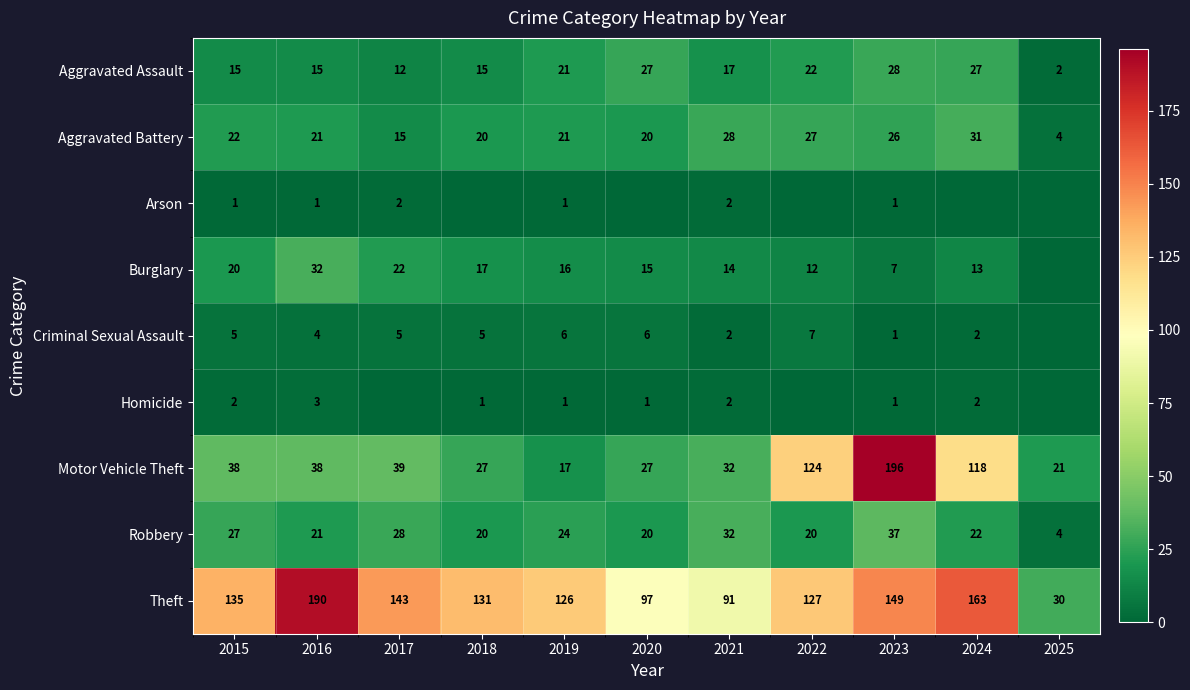

At which category is the sum across all series the highest?

2023